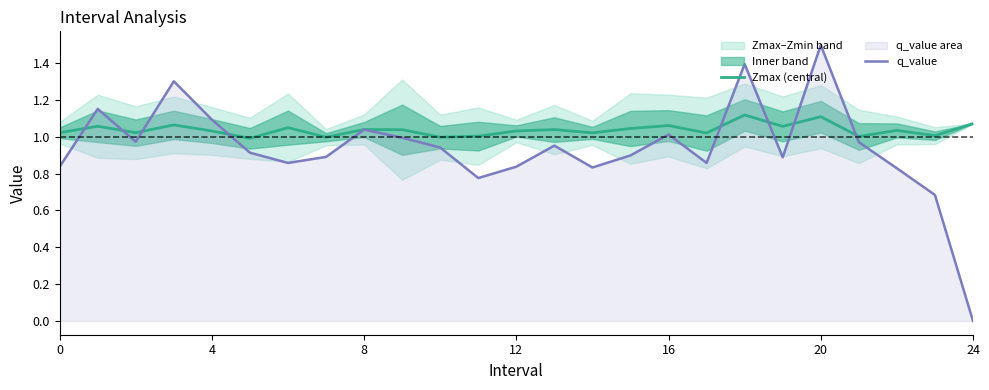

List the series in order of their peak value, highest first.

q_value, Zmax (central)